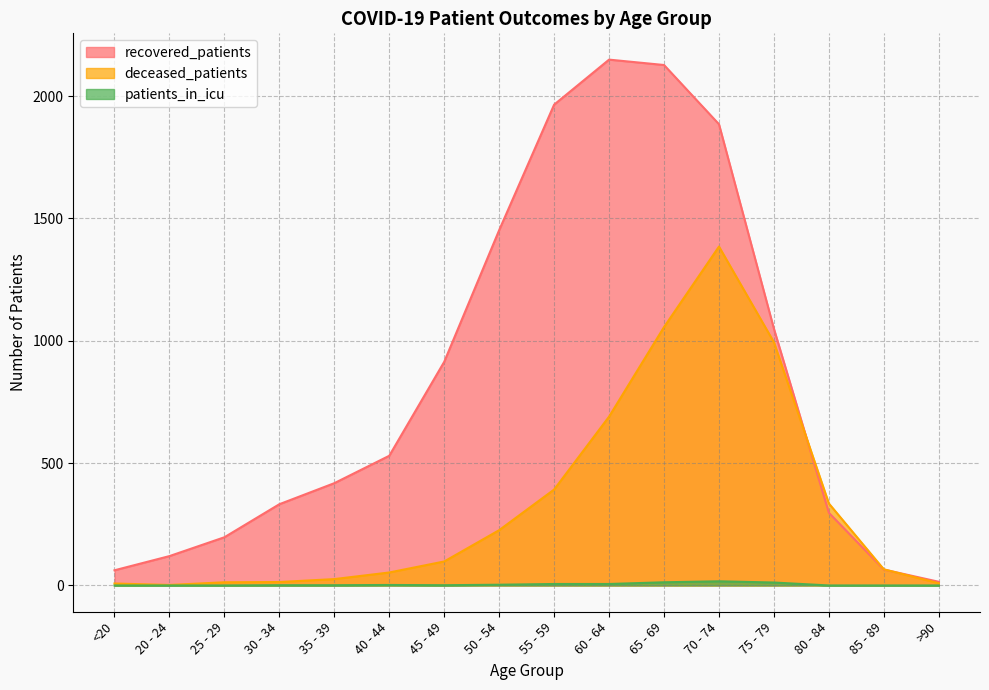

Which category has the highest value across all series?

60 - 64